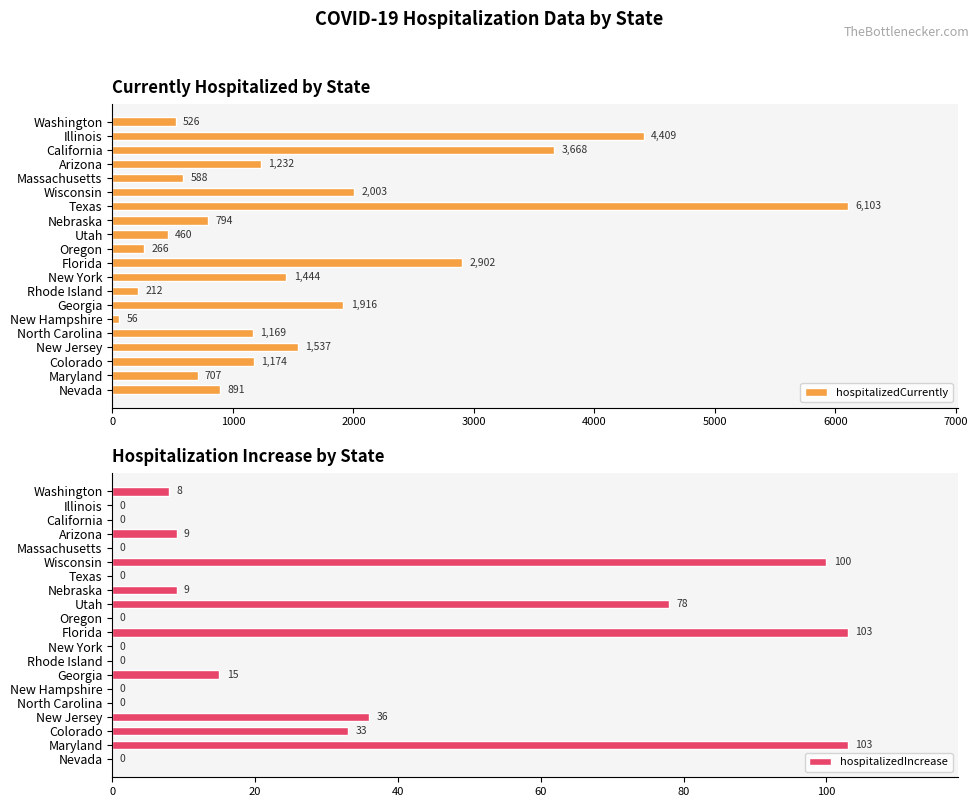

List the series in order of their overall mean, highest first.

hospitalizedCurrently, hospitalizedIncrease